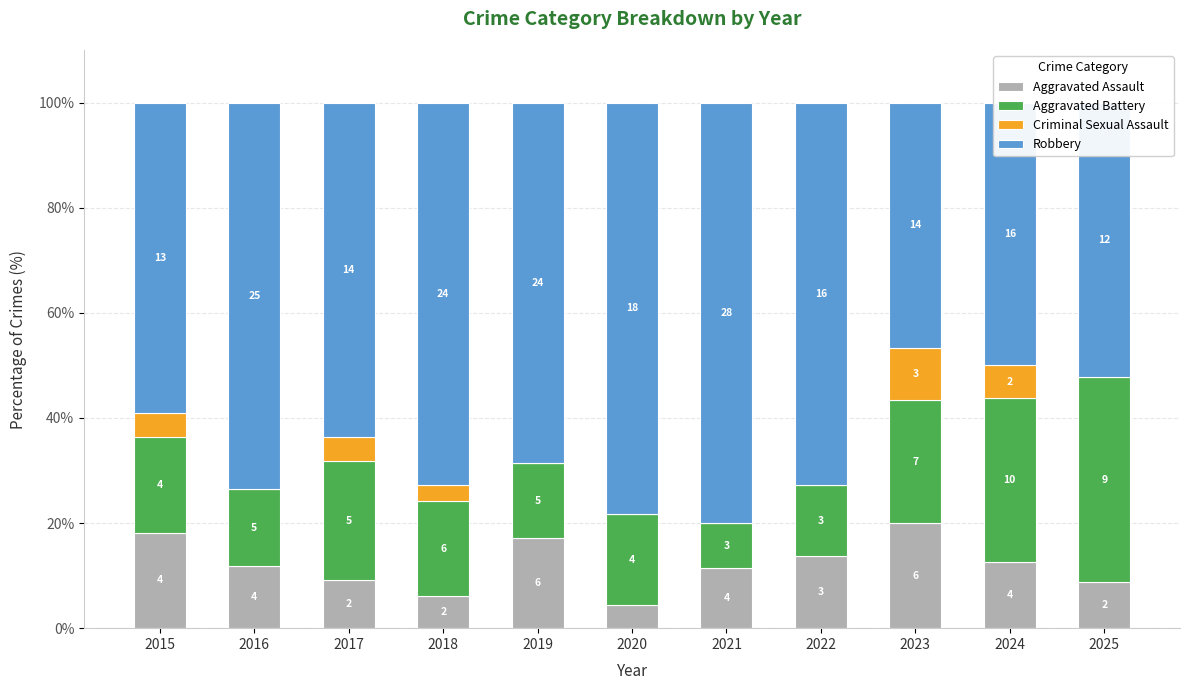

Does the chart contain stacked bars?

Yes